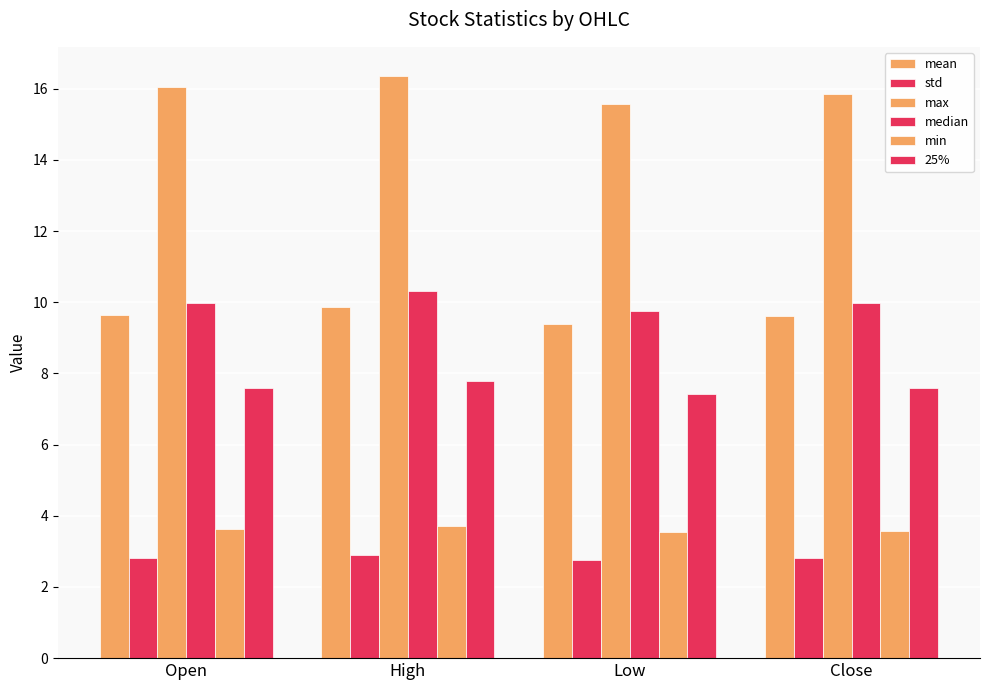

How many series are shown in this chart?

6